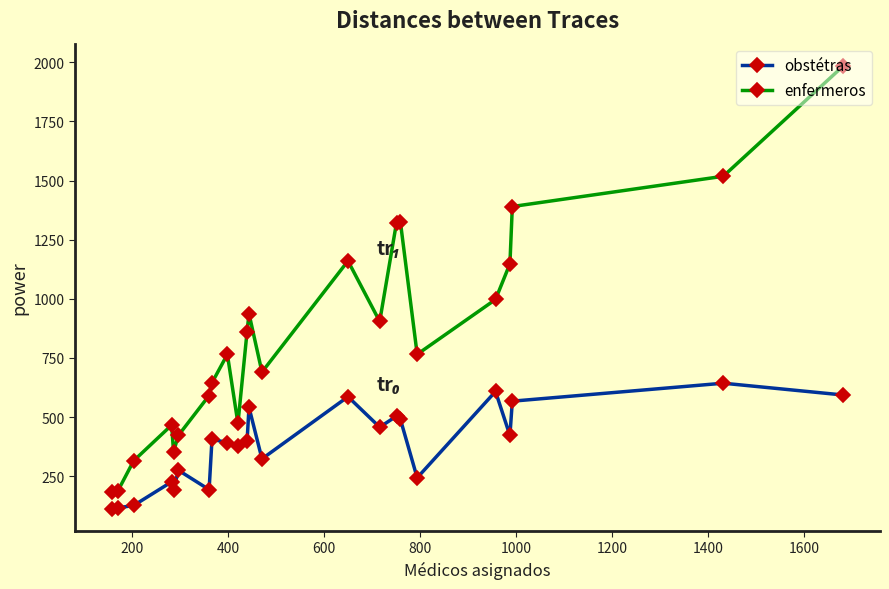

What is the minimum value shown in the chart?

112